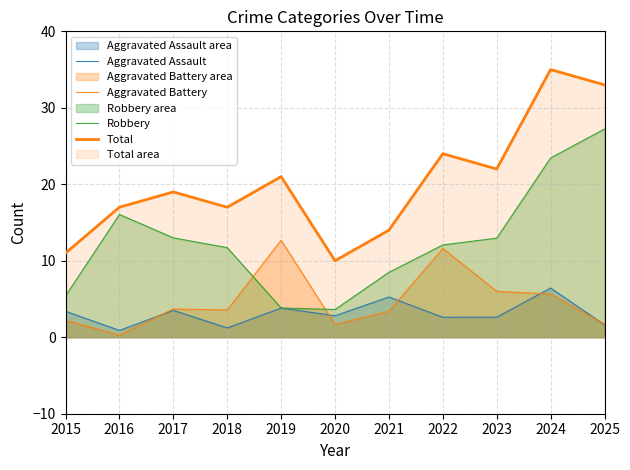

How many values in the Aggravated Battery series are below 3?

4